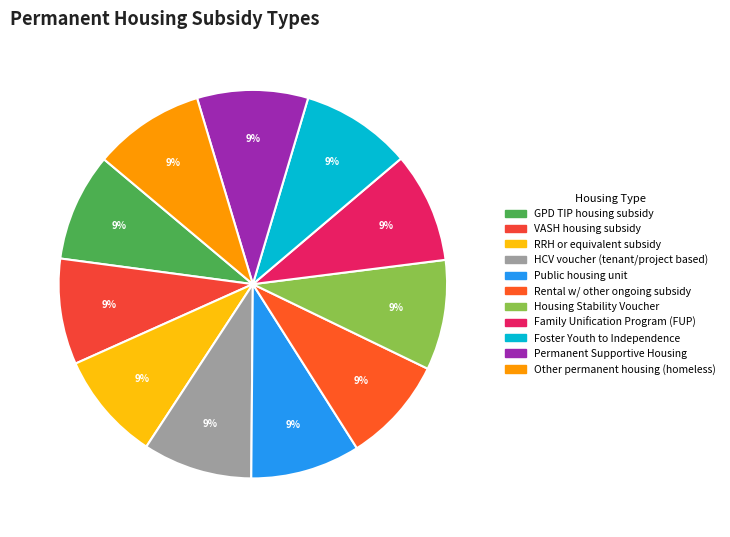

Which category has the smallest portion of the pie?

VASH housing subsidy